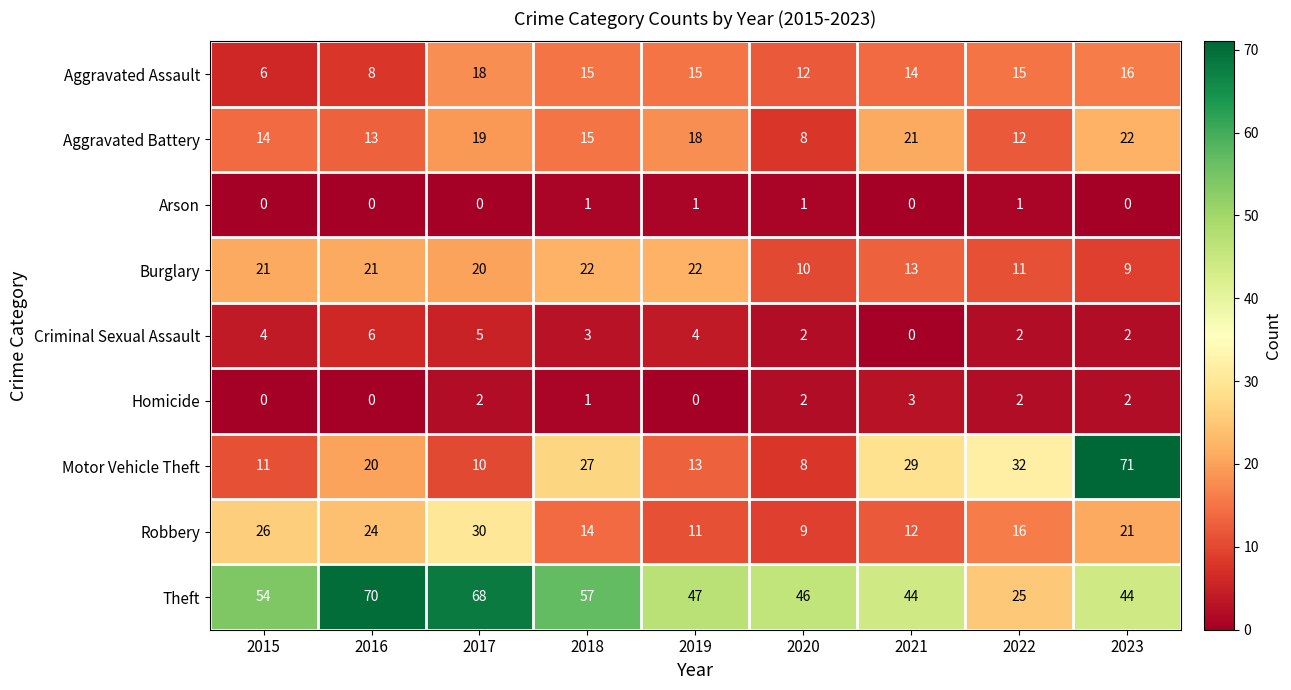

What is the greatest value displayed?

71